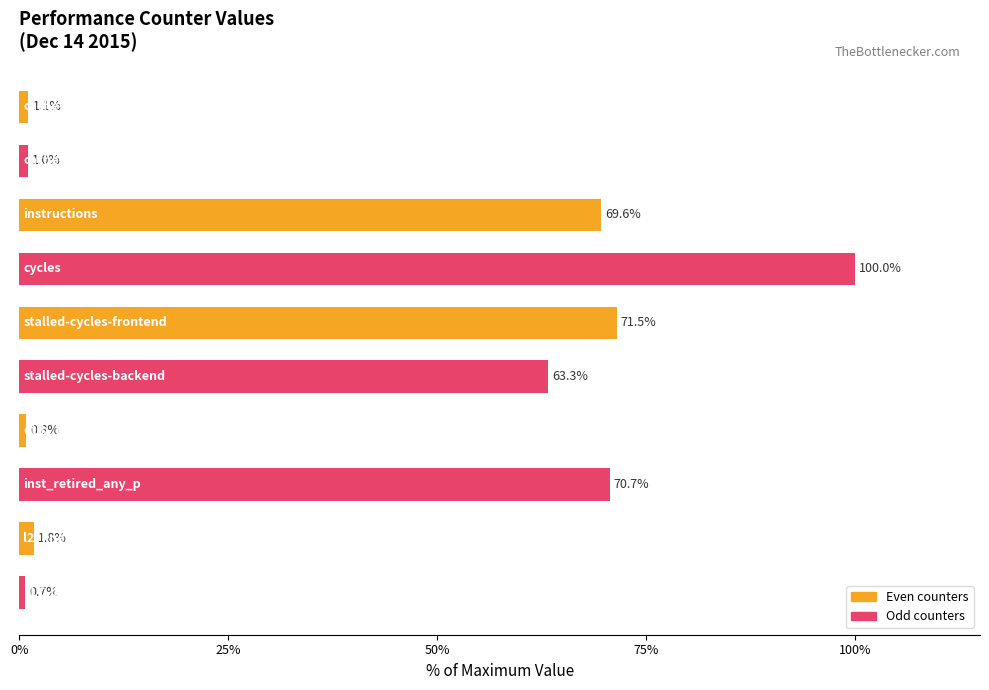

What is the value of the 9th bar from the top?

1.8